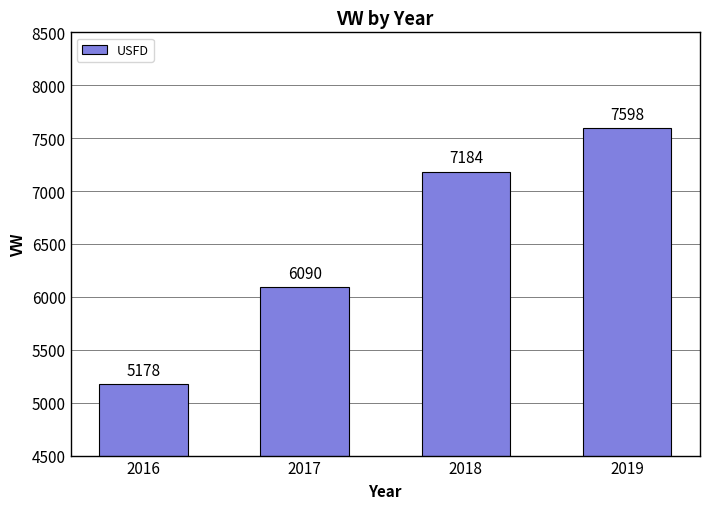

What is the difference between the maximum and second lowest values?

1508.2